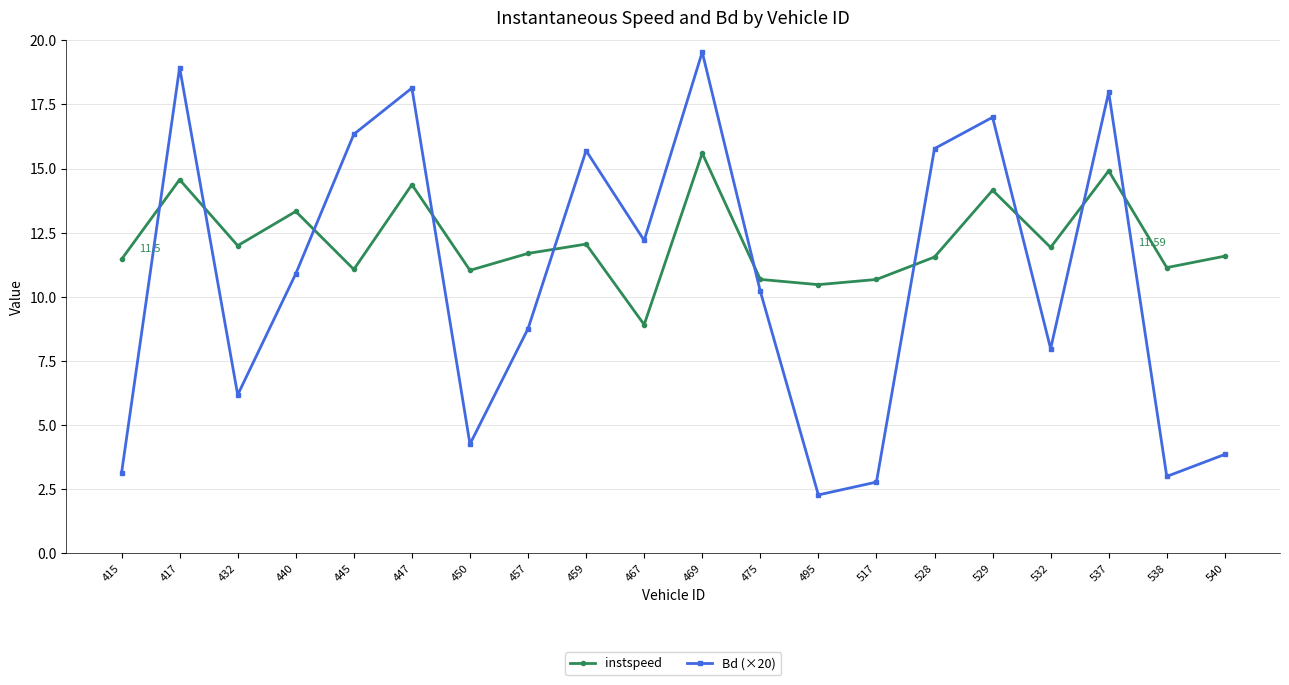

Where do instspeed and Bd (×20) first cross each other?

415 and 417